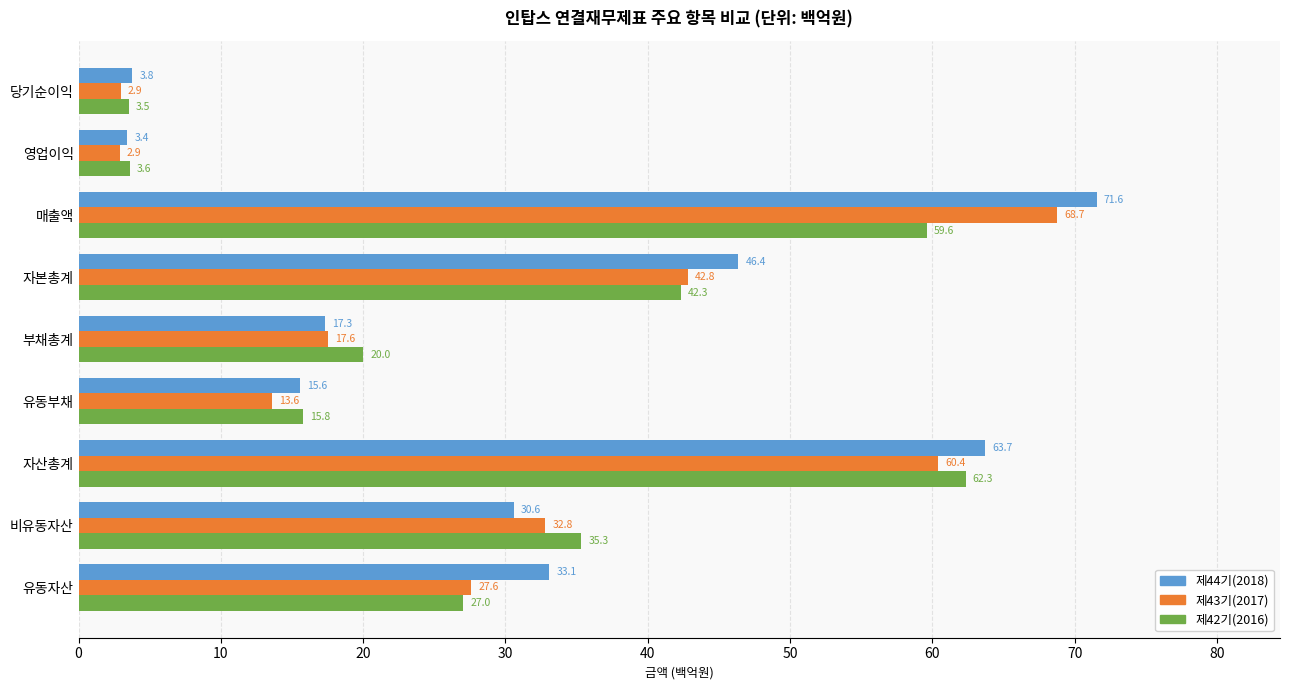

How many values in the 제42기(2016) series are below 27?

4